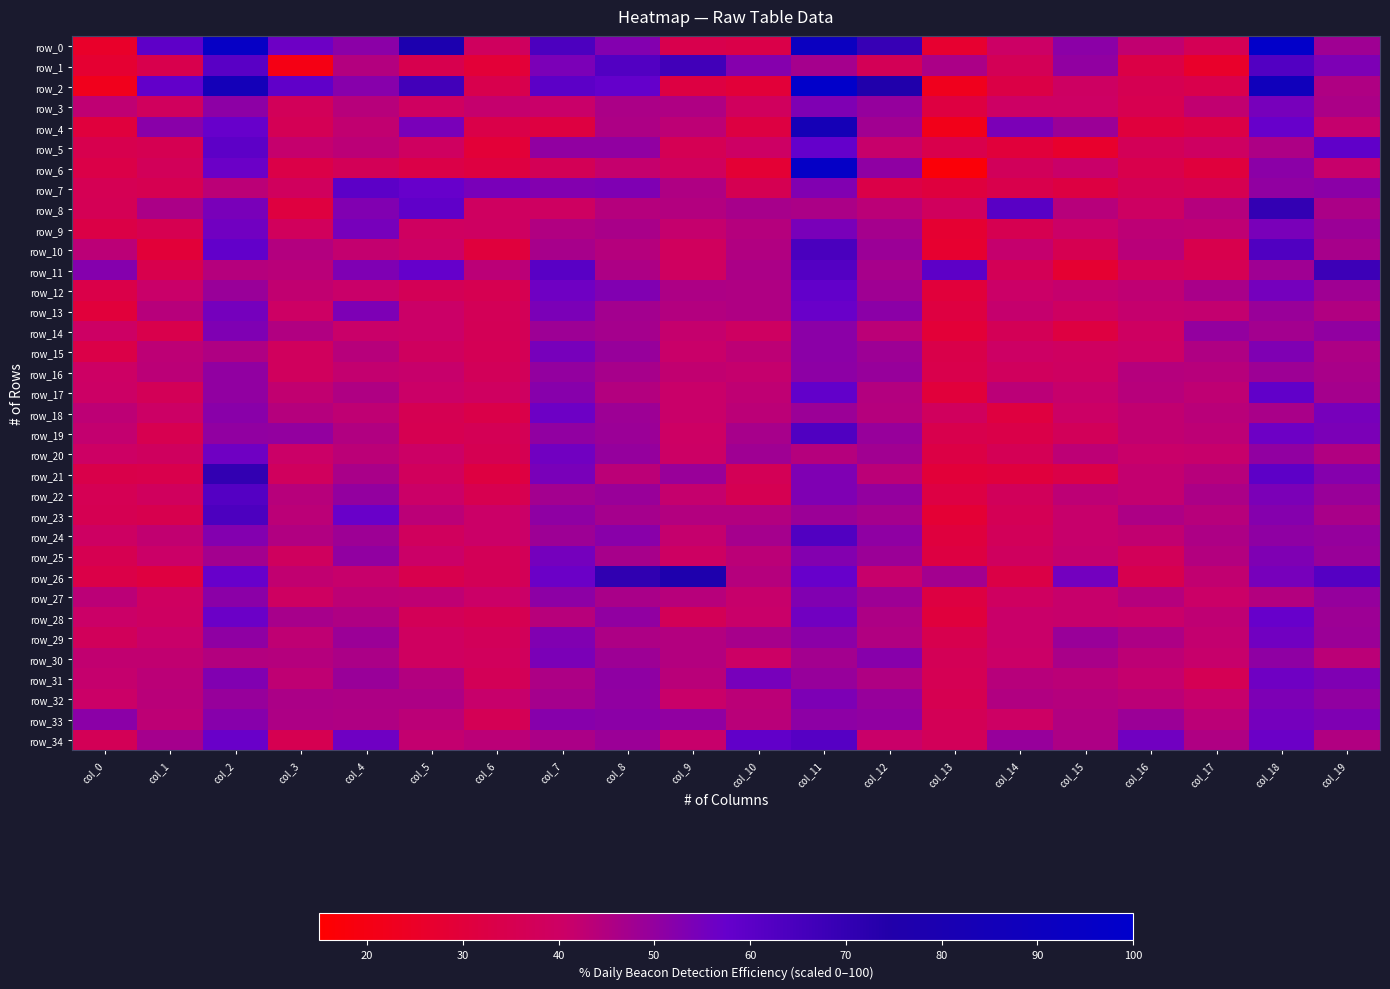

Read the row_1 value at col_9.

0.7